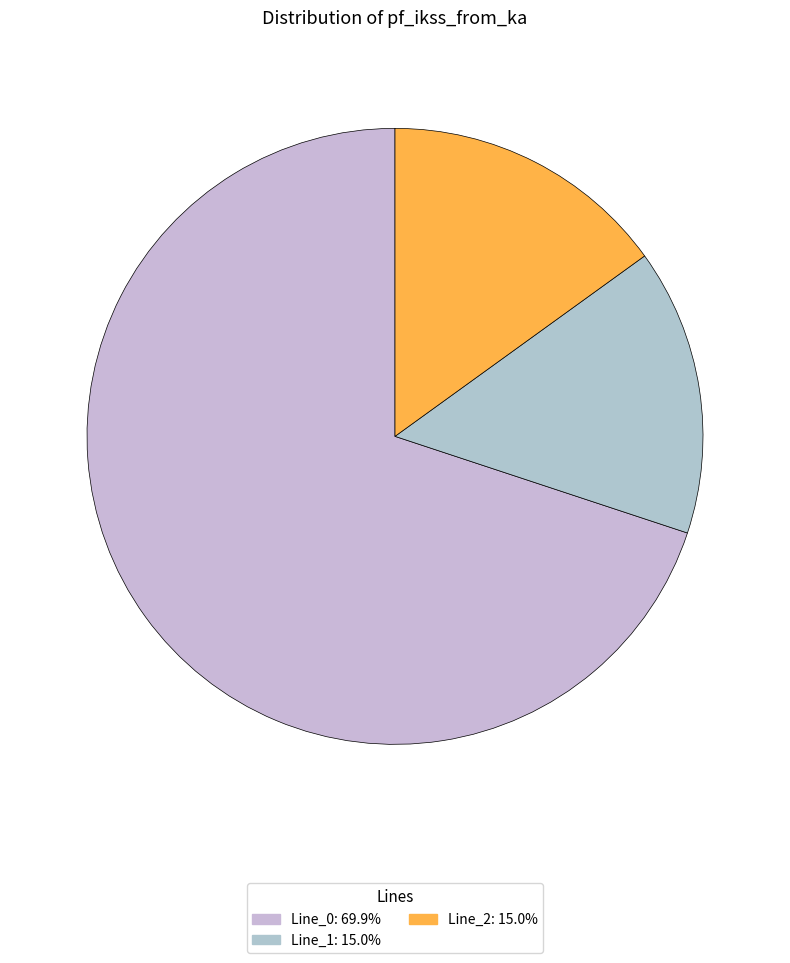

To the nearest percent, what portion does Line_2 represent?

15%